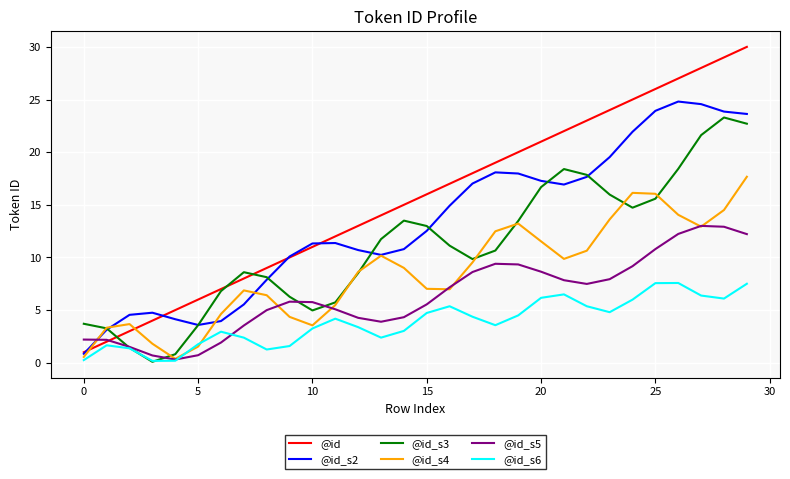

Which series has the largest total across all categories?

@id